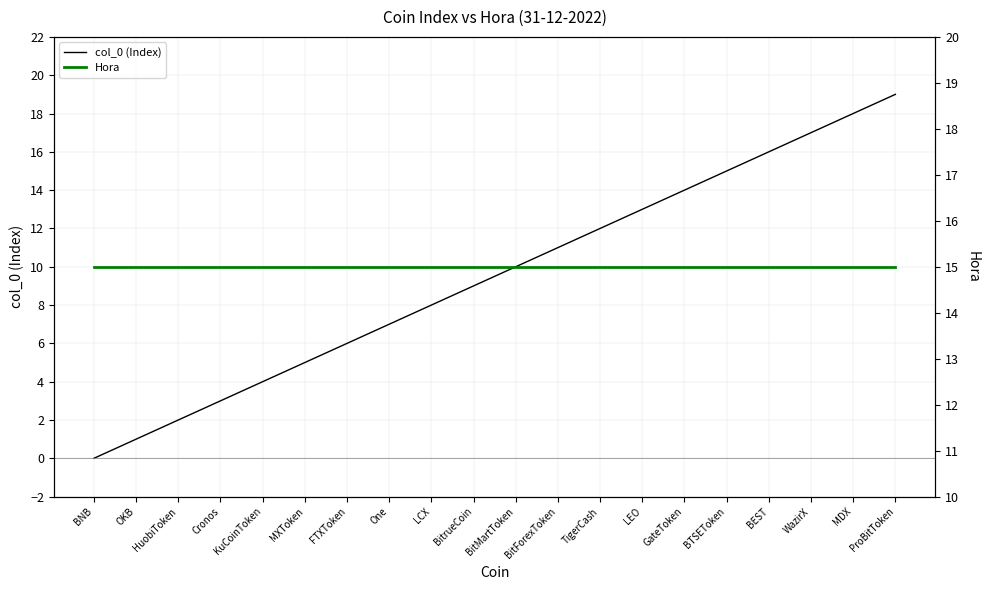

Reading right to left, extract all data points from this chart.

col_0 (Index): 19	18	17	16	15	14	13	12	11	10	9	8	7	6	5	4	3	2	1	0
Hora: 15	15	15	15	15	15	15	15	15	15	15	15	15	15	15	15	15	15	15	15